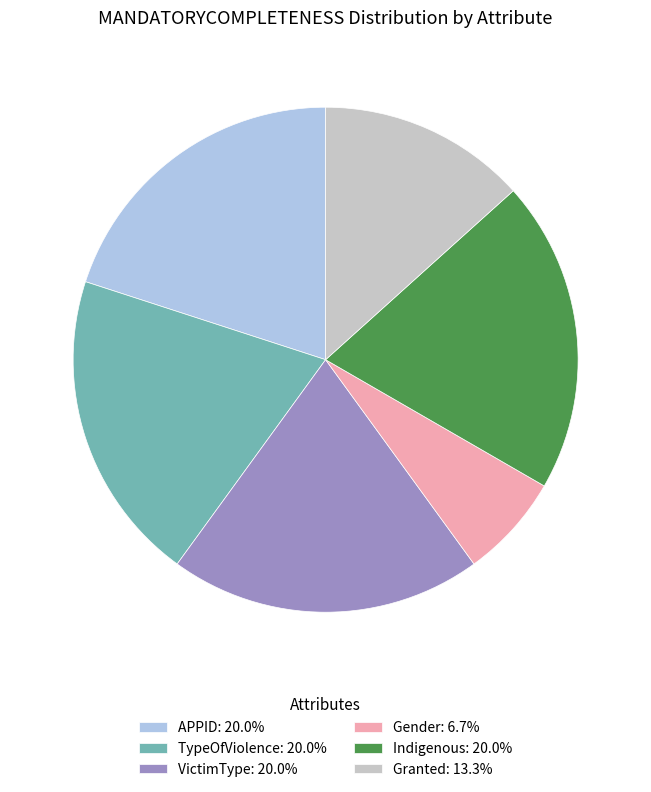

Is there a majority slice in this chart?

No